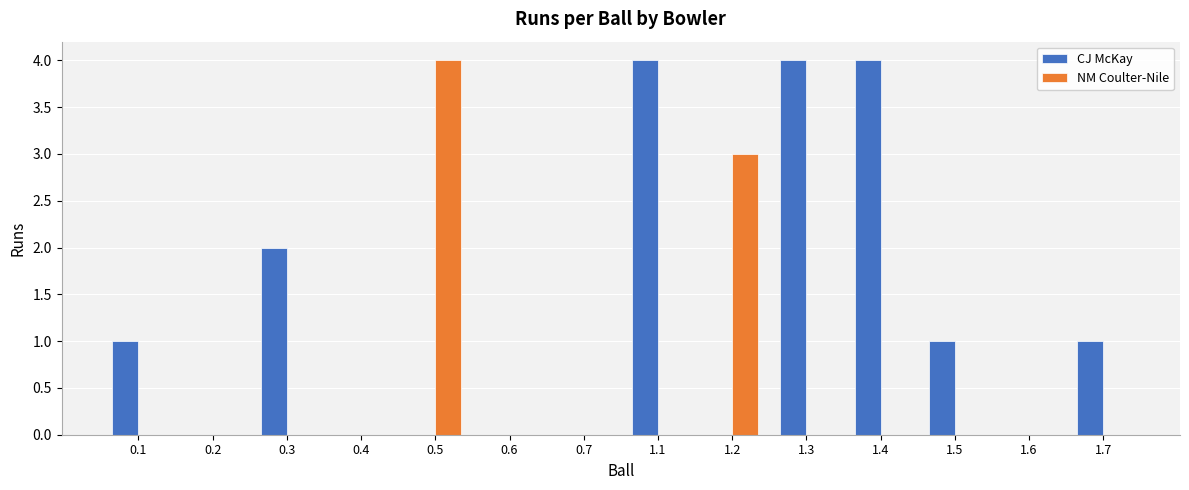

True or false: CJ McKay has a value of 0 at 1.5.

False